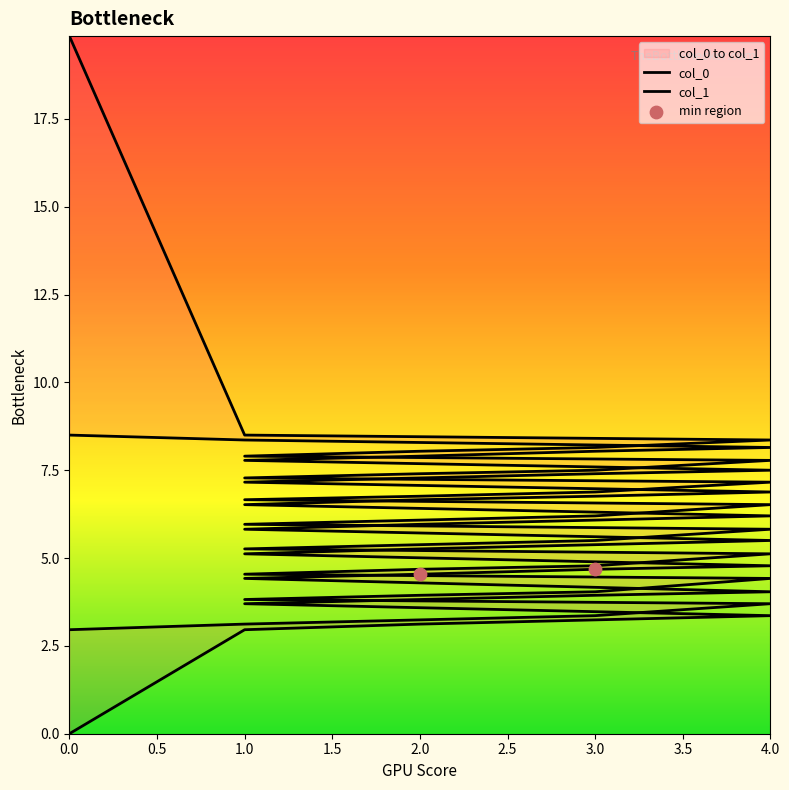

What are all the series names shown in the legend?

col_0, col_1